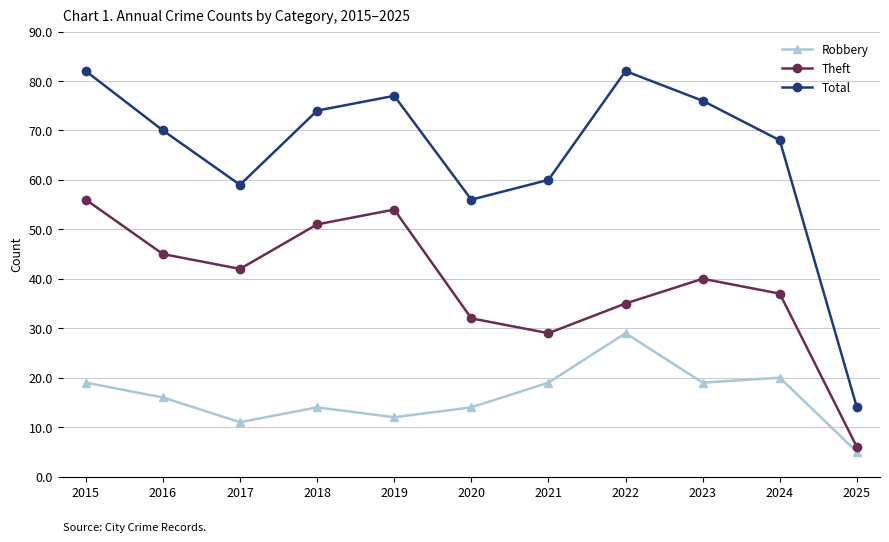

Which label corresponds to the smallest value in the chart?

2025